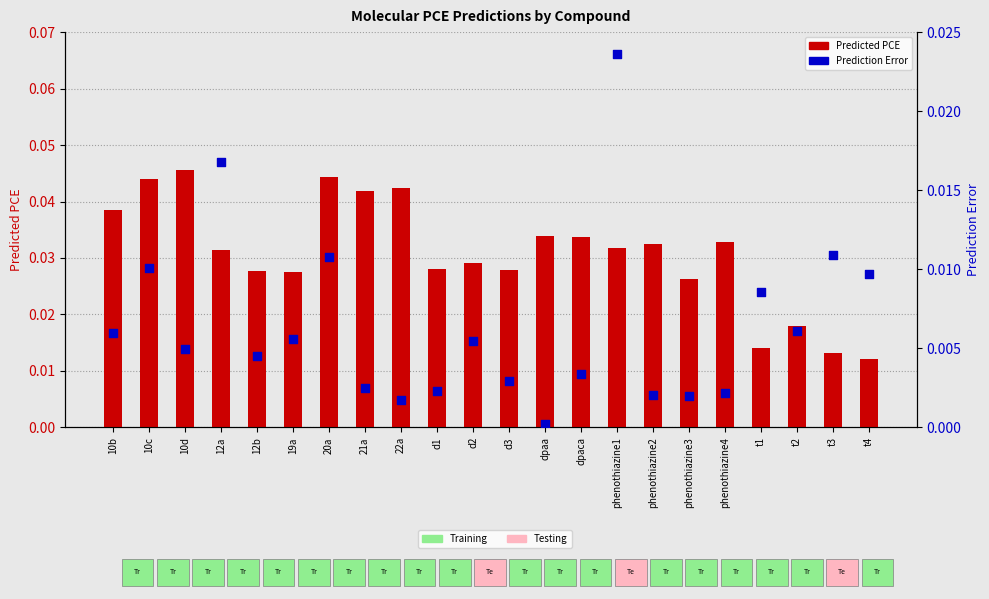

Which series has the largest total across all categories?

Predicted PCE